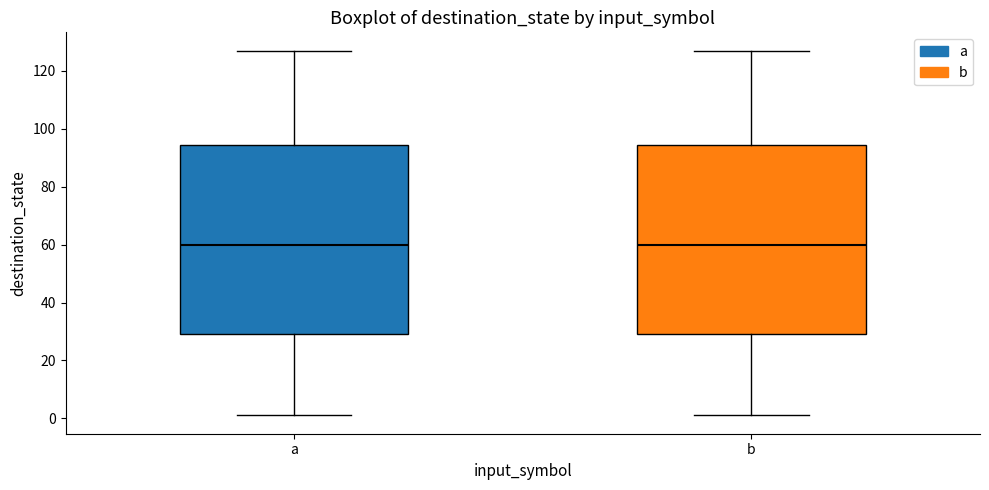

Where is the upper edge of the box for b on the y-axis? The values are not printed on the chart, so give them approximately, as read against the axis.

94